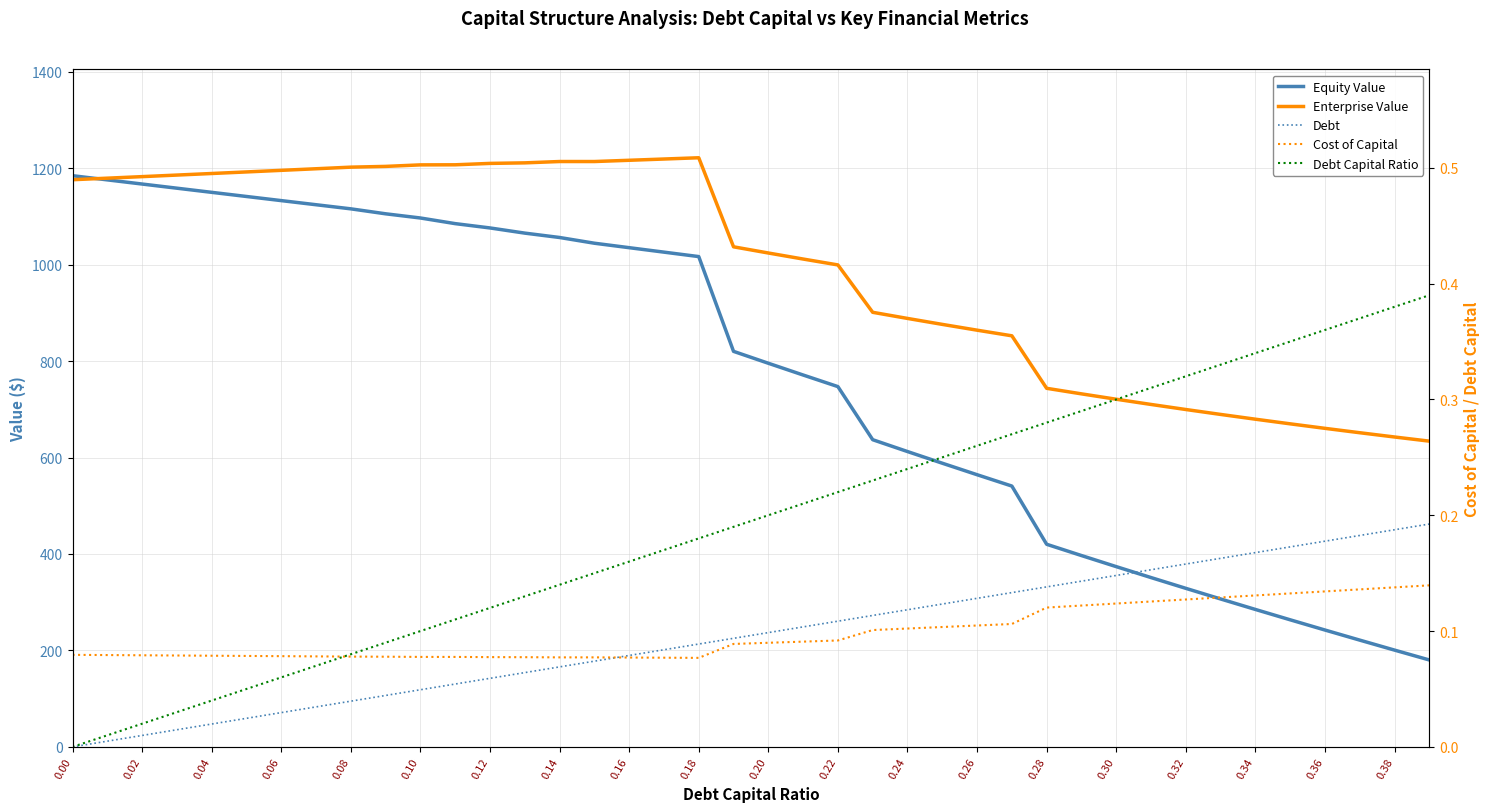

What are all the series names shown in the legend?

Equity Value, Enterprise Value, Debt, Cost of Capital, Debt Capital Ratio